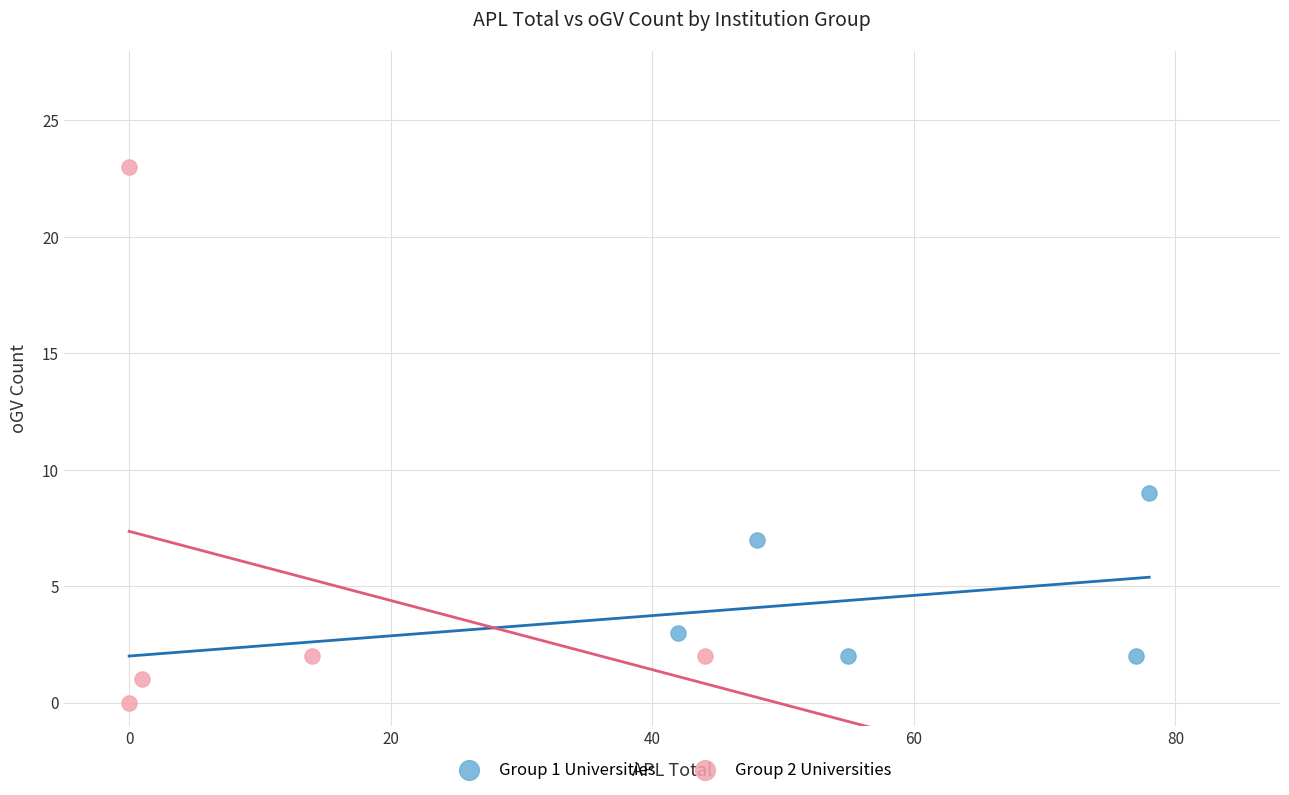

Which series has the widest spread of Y values?

Group 2 Universities